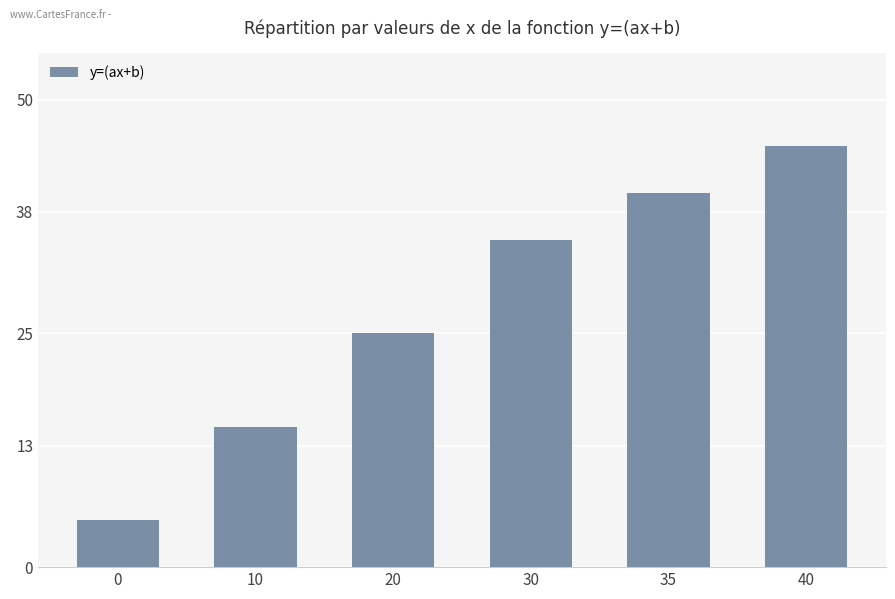

What is the change in value from 30 to 35?

+5